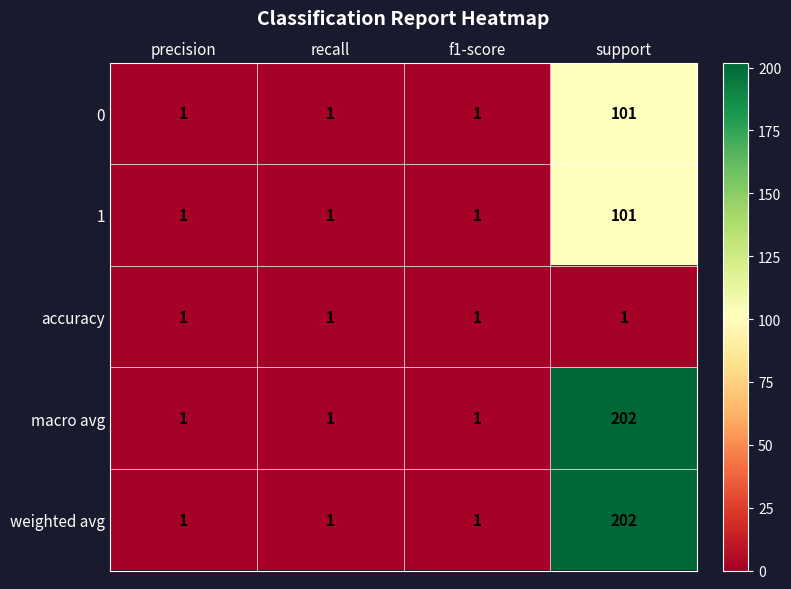

What is the sum of all 1 values?

104